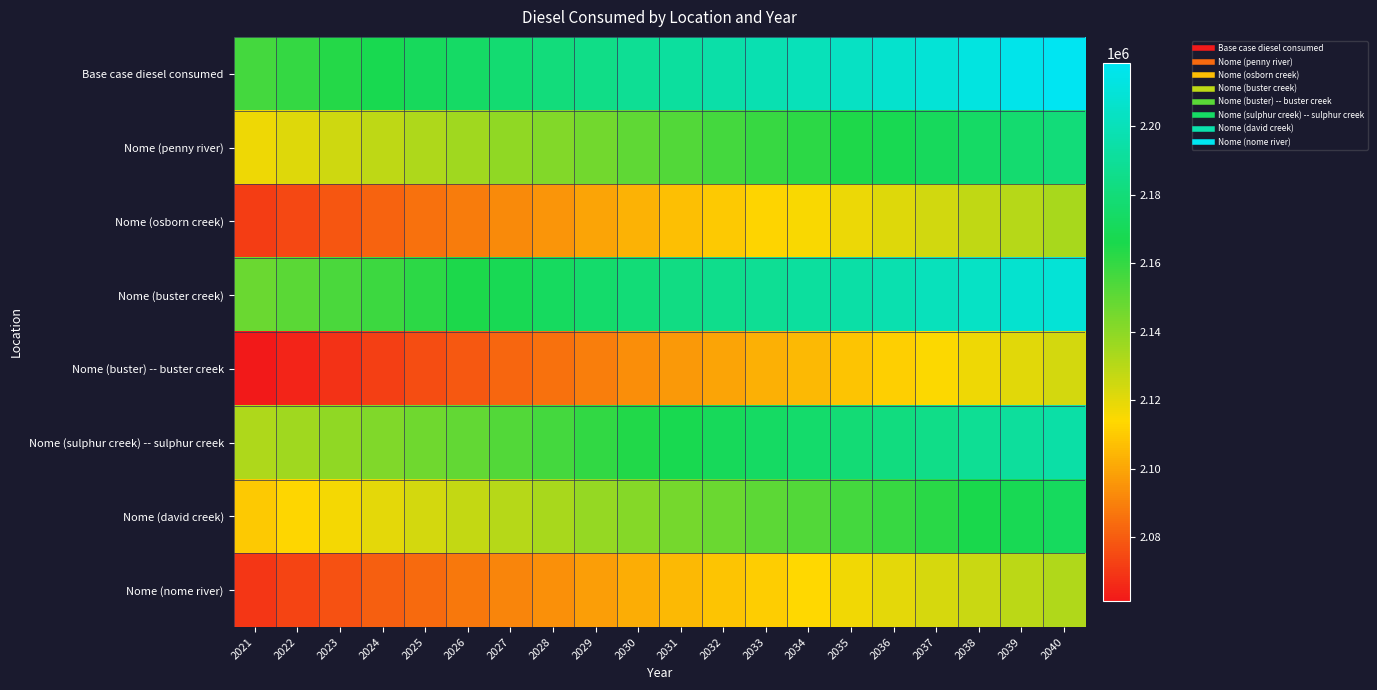

Reading left to right, what are all the values shown in this chart?

Base case diesel consumed: 2021=2156457.0	2022=2160094.6	2023=2163610.9	2024=2167127.2	2025=2170643.5	2026=2174099.2	2027=2177433.6	2028=2180707.4	2029=2184648.1	2030=2188467.5	2031=2191983.8	2032=2194893.9	2033=2197622.1	2034=2200350.2	2035=2203199.6	2036=2206291.6	2037=2209626.0	2038=2212839.2	2039=2215749.2	2040=2218416.8
Nome (penny river): 2021=2117847.7	2022=2121485.3	2023=2125001.6	2024=2128517.9	2025=2132034.2	2026=2135489.9	2027=2138824.3	2028=2142098.1	2029=2146038.8	2030=2149858.2	2031=2153374.6	2032=2156284.6	2033=2159012.8	2034=2161740.9	2035=2164590.4	2036=2167682.3	2037=2171016.7	2038=2174229.9	2039=2177139.9	2040=2179807.5
Nome (osborn creek): 2021=2071301.8	2022=2074939.4	2023=2078455.7	2024=2081972.0	2025=2085488.3	2026=2088944.0	2027=2092278.4	2028=2095552.2	2029=2099492.9	2030=2103312.3	2031=2106828.6	2032=2109738.7	2033=2112466.9	2034=2115195.0	2035=2118044.5	2036=2121136.4	2037=2124470.8	2038=2127684.0	2039=2130594.0	2040=2133261.6
Nome (buster creek): 2021=2147595.5	2022=2151233.1	2023=2154749.4	2024=2158265.7	2025=2161782.0	2026=2165237.7	2027=2168572.1	2028=2171845.9	2029=2175786.6	2030=2179606.0	2031=2183122.3	2032=2186032.4	2033=2188760.6	2034=2191488.7	2035=2194338.1	2036=2197430.1	2037=2200764.5	2038=2203977.7	2039=2206887.7	2040=2209555.3
Nome (buster) -- buster creek: 2021=2061451.1	2022=2065088.7	2023=2068605.0	2024=2072121.3	2025=2075637.6	2026=2079093.2	2027=2082427.7	2028=2085701.5	2029=2089642.2	2030=2093461.6	2031=2096977.9	2032=2099888.0	2033=2102616.1	2034=2105344.3	2035=2108193.7	2036=2111285.6	2037=2114620.1	2038=2117833.2	2039=2120743.3	2040=2123410.8
Nome (sulphur creek) -- sulphur creek: 2021=2131998.3	2022=2135635.8	2023=2139152.1	2024=2142668.4	2025=2146184.7	2026=2149640.4	2027=2152974.8	2028=2156248.6	2029=2160189.3	2030=2164008.8	2031=2167525.1	2032=2170435.1	2033=2173163.3	2034=2175891.5	2035=2178740.9	2036=2181832.8	2037=2185167.2	2038=2188380.4	2039=2191290.4	2040=2193958.0
Nome (david creek): 2021=2109425.6	2022=2113063.1	2023=2116579.5	2024=2120095.8	2025=2123612.1	2026=2127067.7	2027=2130402.2	2028=2133676.0	2029=2137616.7	2030=2141436.1	2031=2144952.4	2032=2147862.5	2033=2150590.6	2034=2153318.8	2035=2156168.2	2036=2159260.1	2037=2162594.6	2038=2165807.7	2039=2168717.8	2040=2171385.3
Nome (nome river): 2021=2069919.9	2022=2073557.5	2023=2077073.8	2024=2080590.1	2025=2084106.4	2026=2087562.1	2027=2090896.5	2028=2094170.3	2029=2098111.0	2030=2101930.4	2031=2105446.7	2032=2108356.8	2033=2111085.0	2034=2113813.1	2035=2116662.5	2036=2119754.5	2037=2123088.9	2038=2126302.1	2039=2129212.1	2040=2131879.7